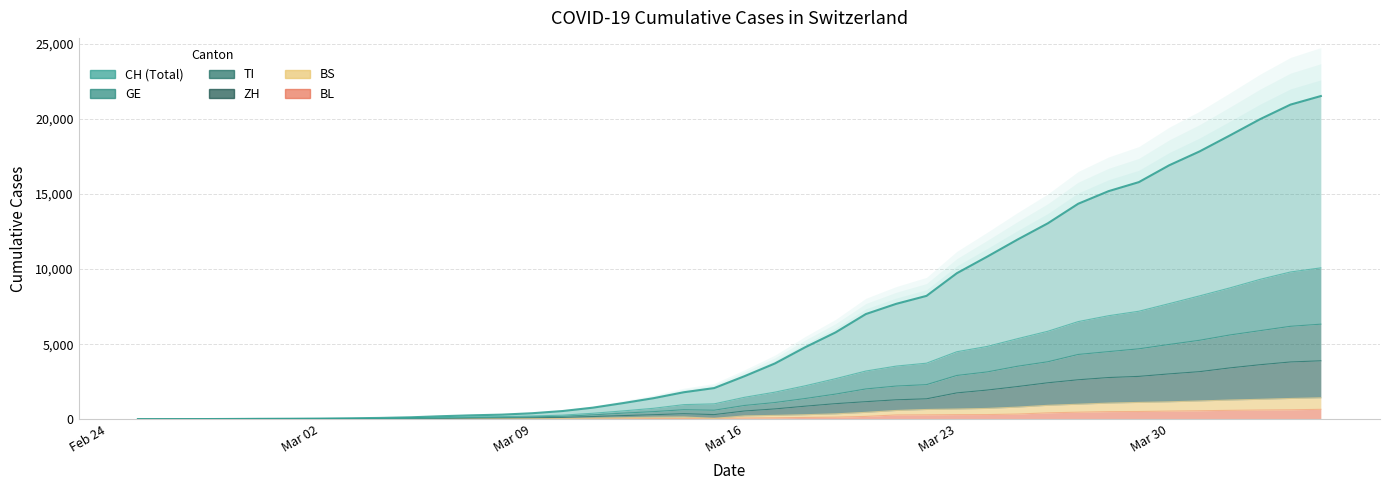

What value does the BL series have at 2020-04-04, to the nearest 100?

700